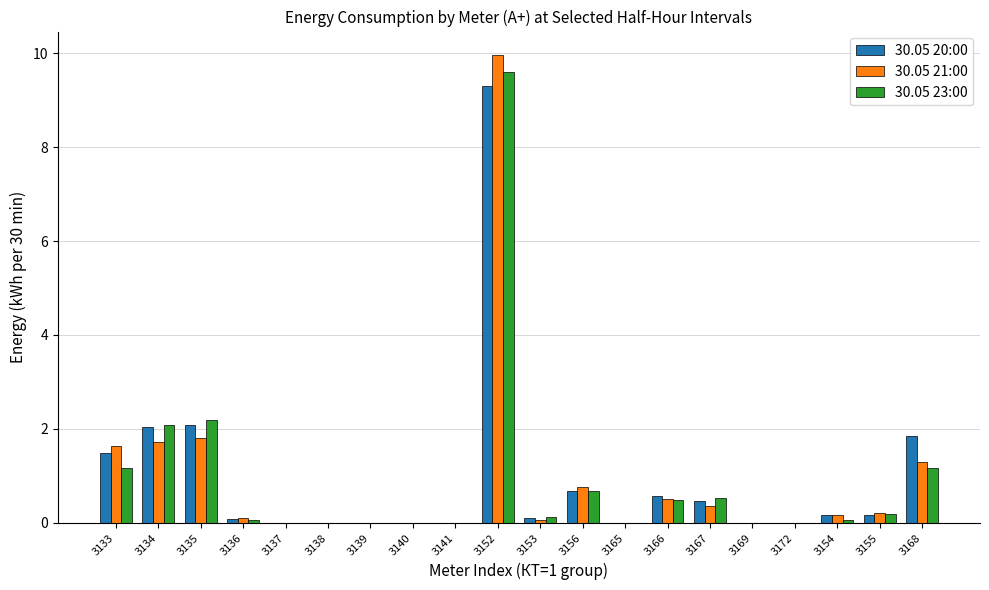

At which category is the sum across all series the highest?

3152